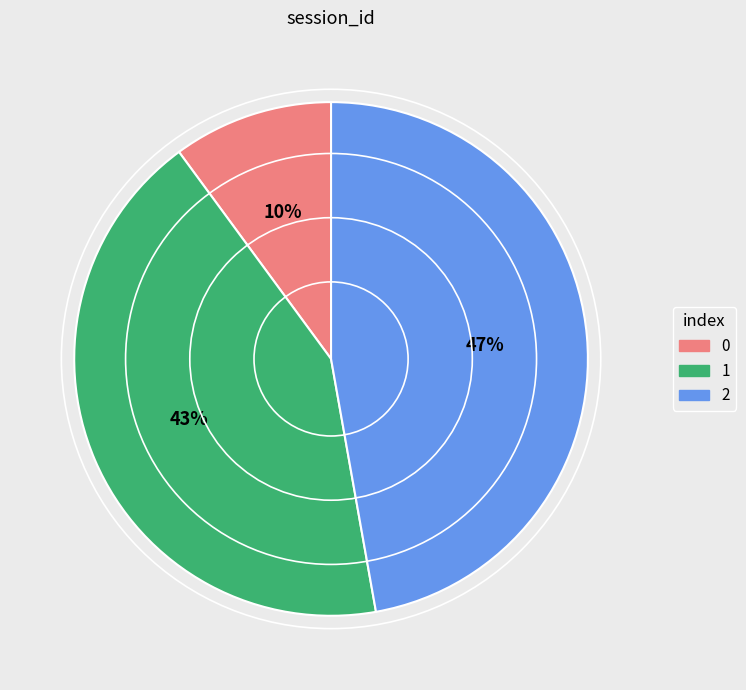

Does any single category account for the majority?

No